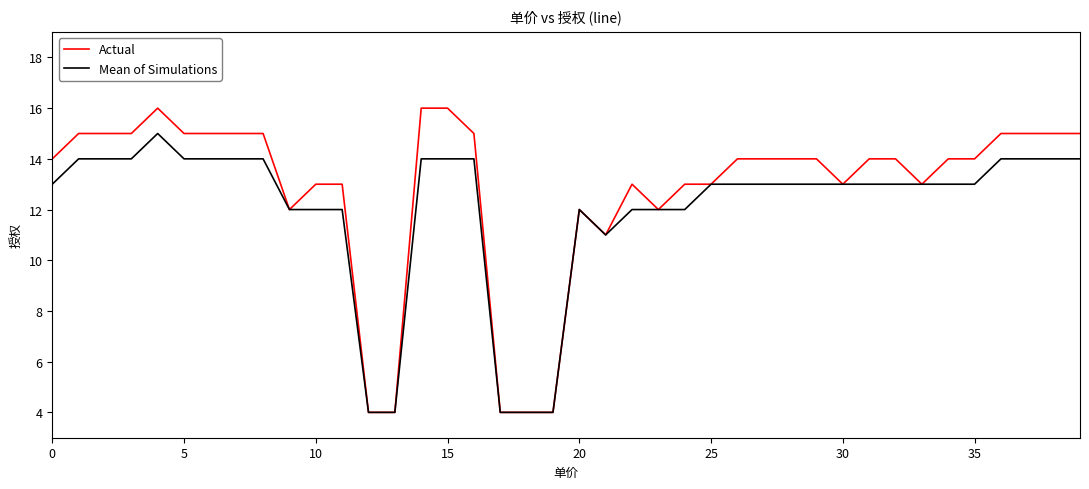

Which series has the widest spread of values?

Actual